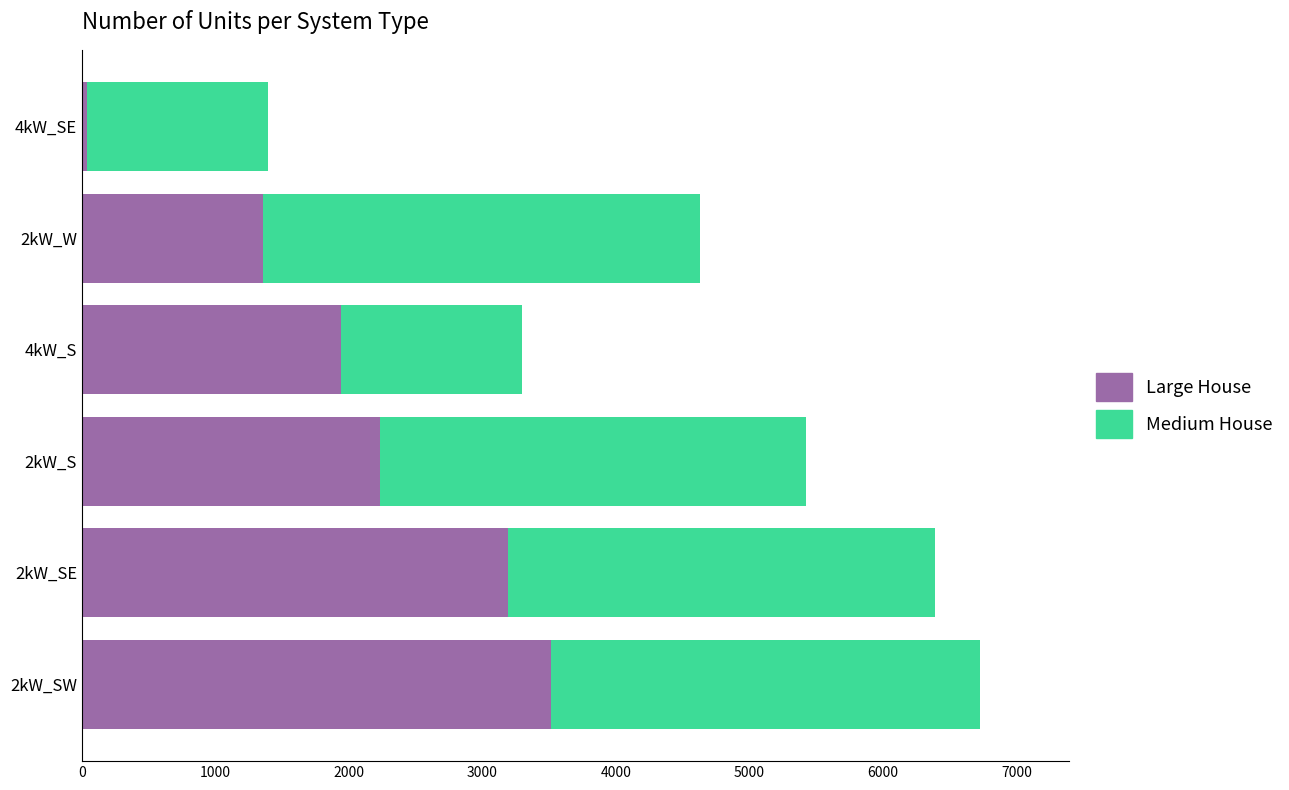

Which category has the lowest value in the Large House series?

4kW_SE